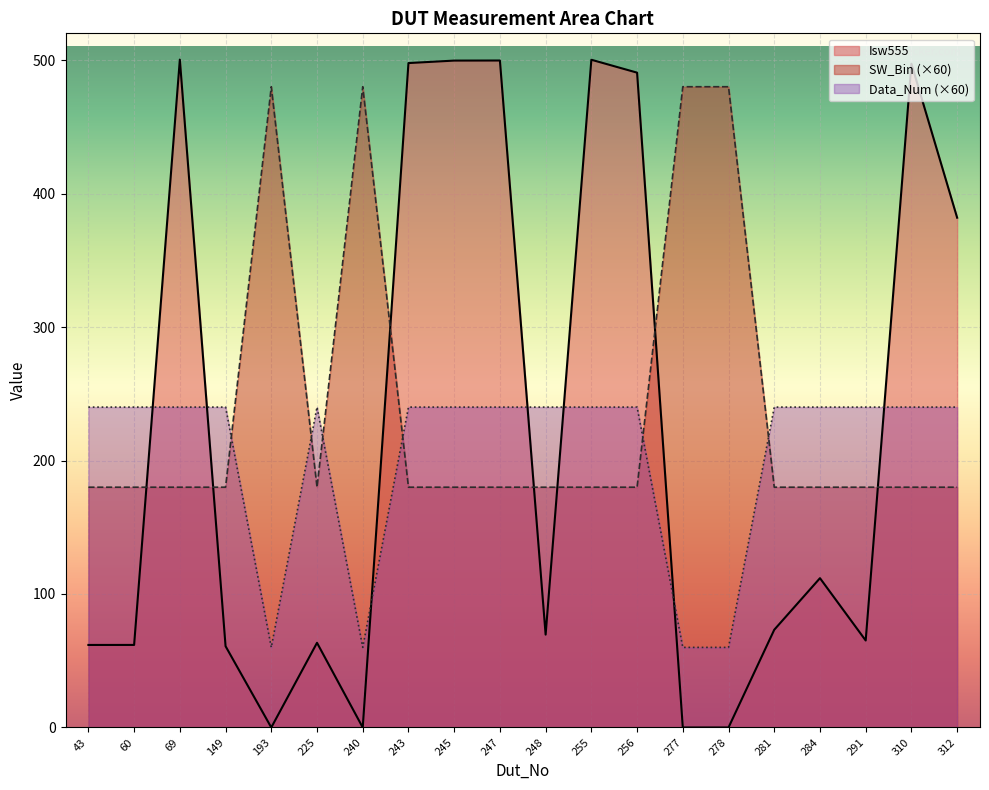

How many lines are shown in the chart?

3